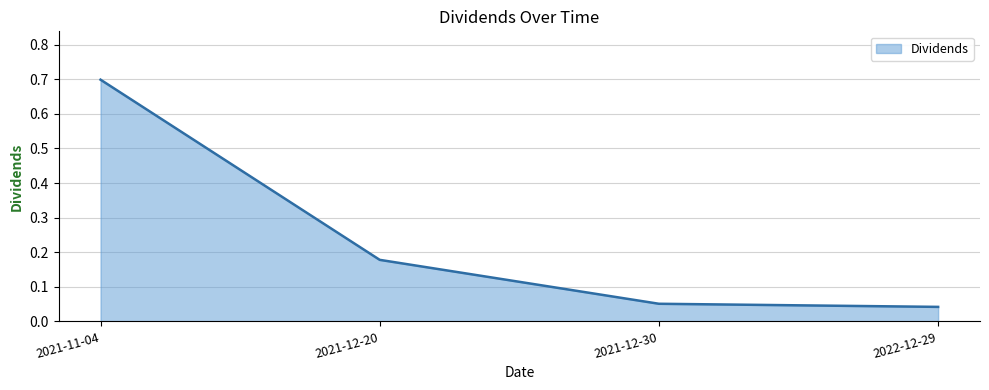

What position from the left is 2021-12-30?

3